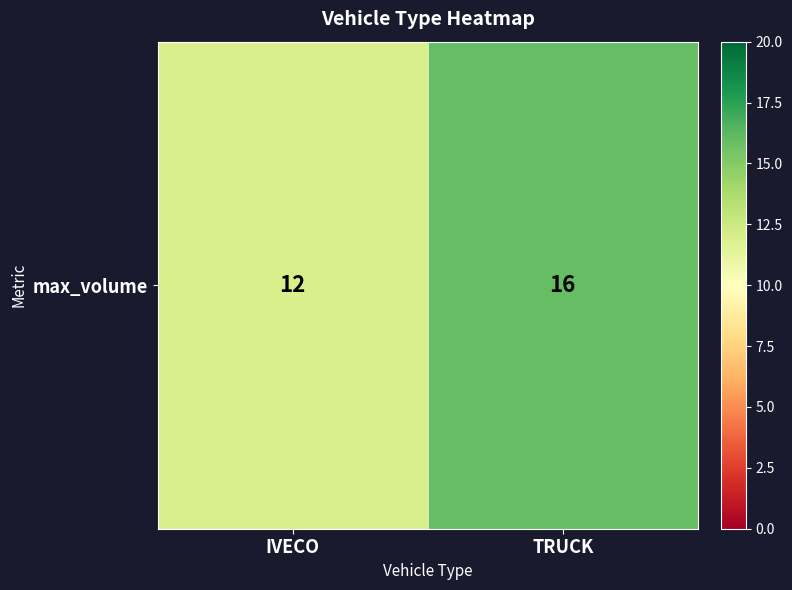

Approximately how many times larger is the value at IVECO compared to TRUCK?

0.8